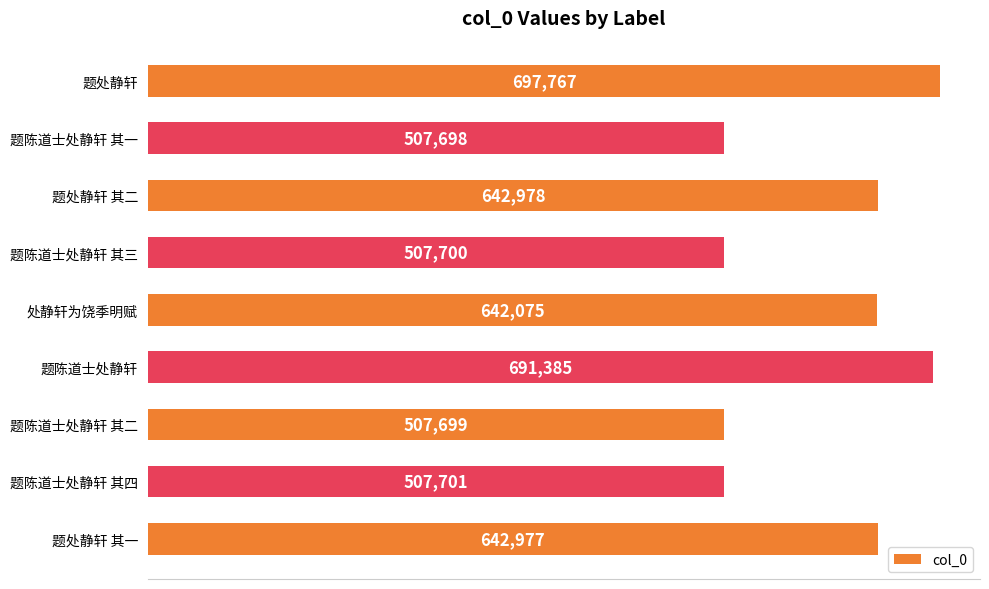

The value at 题陈道士处静轩 其四 is 816408. True or false?

False